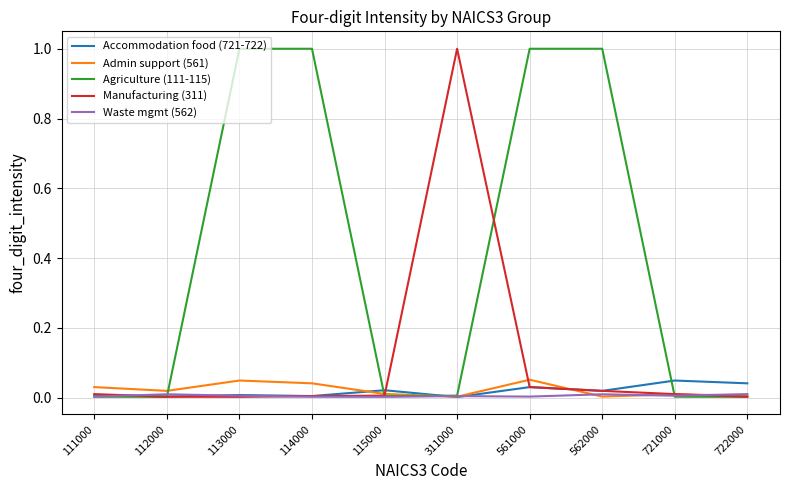

Does the chart display data point markers on the line(s)?

No